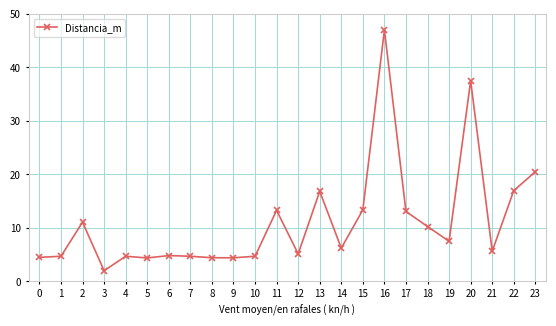

What is the value of the 4th point from the left?

2.0